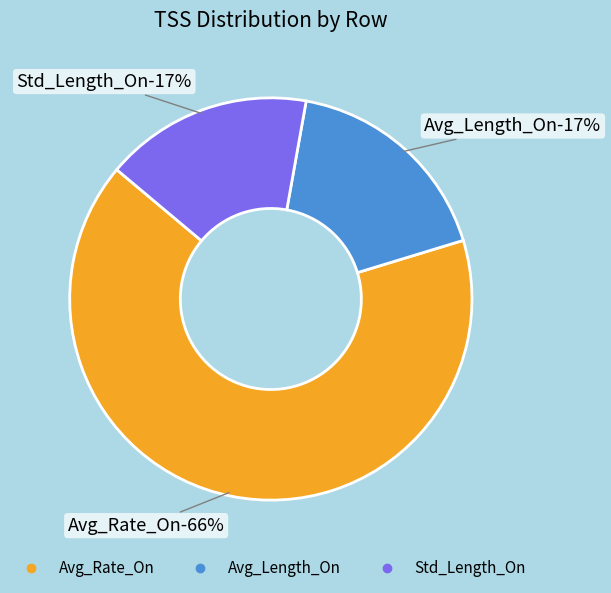

Count the number of slices in the pie.

3